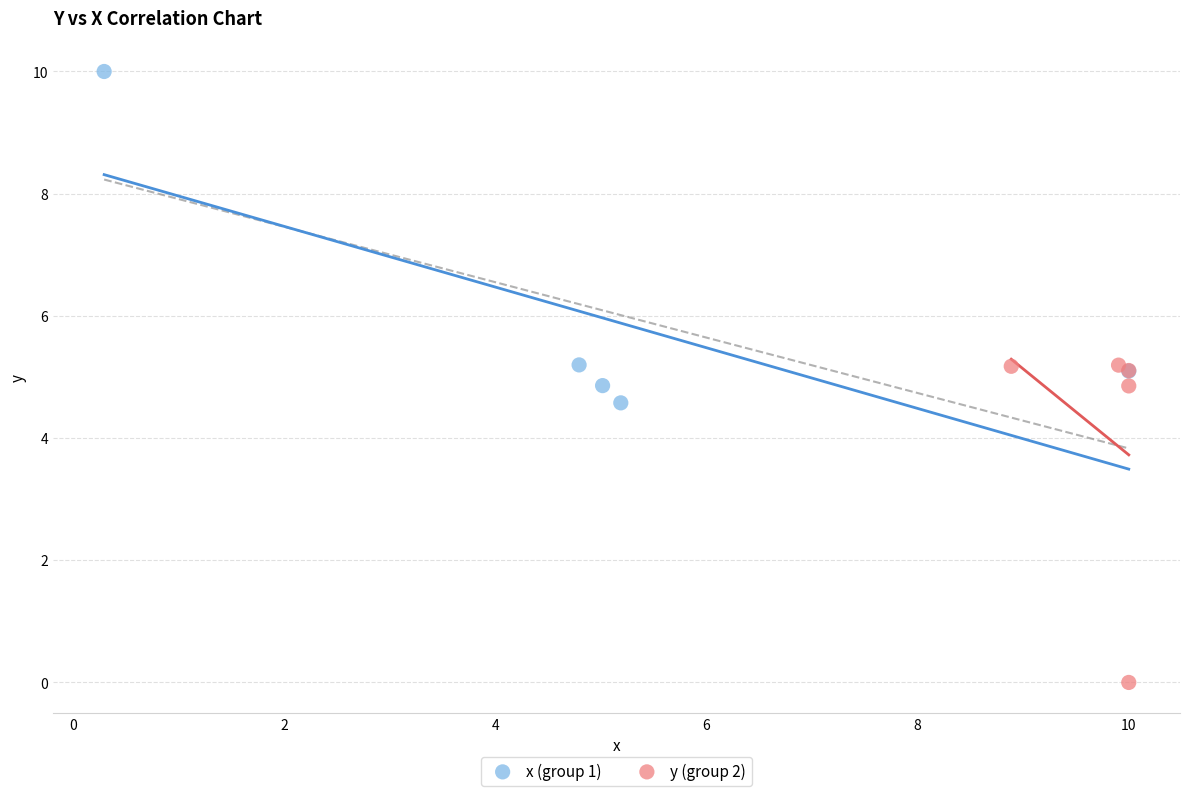

What are all the series names shown in the legend?

x (group 1), y (group 2)